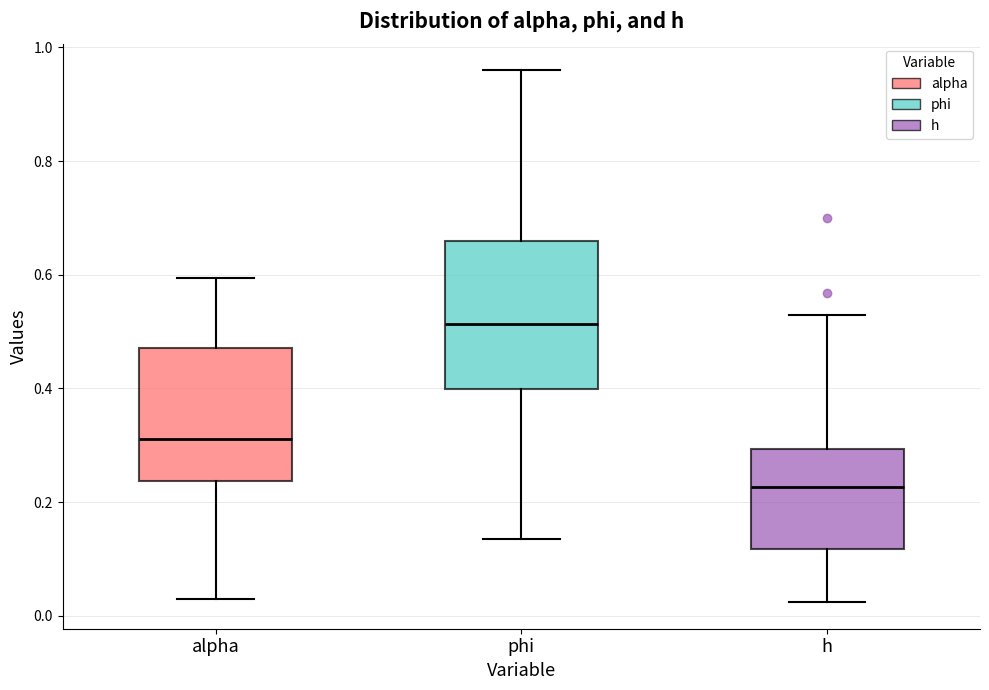

Which box's median line is the lowest?

h